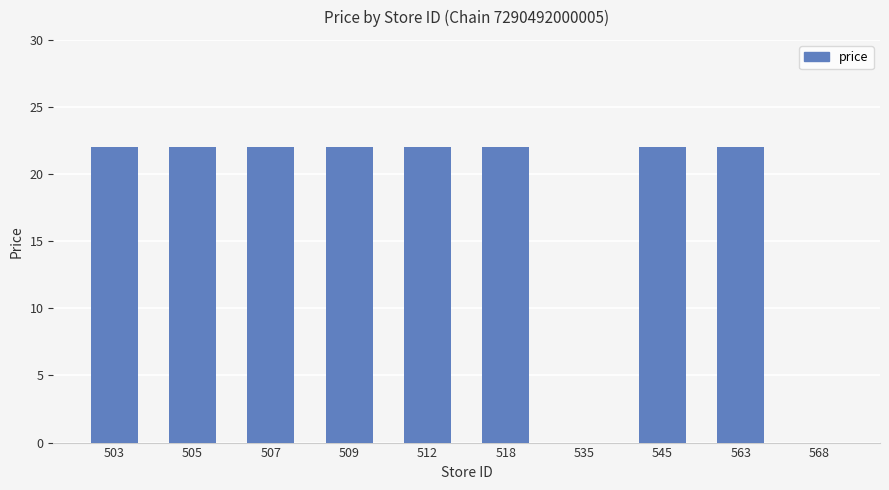

Is it true that the value at 518 is 22?

True